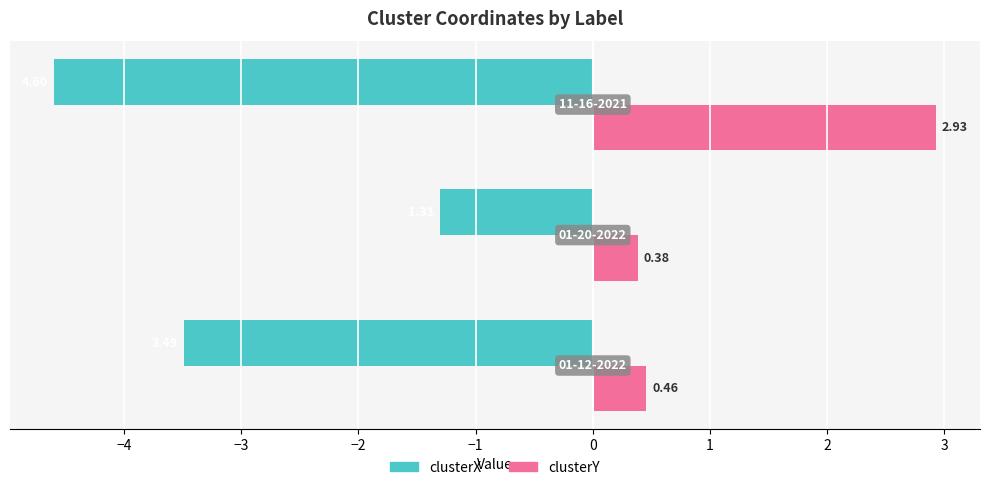

Which series has the largest range (max minus min)?

clusterX